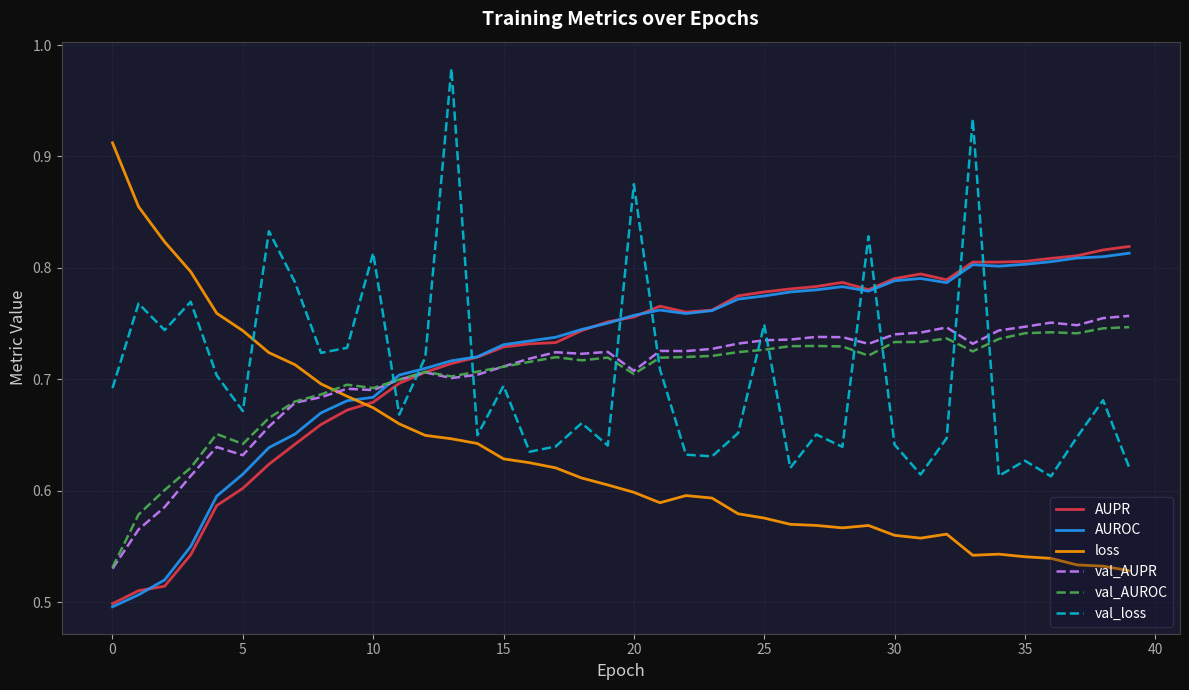

In val_AUROC, how many points are higher than both neighbors (excluding endpoints)?

8